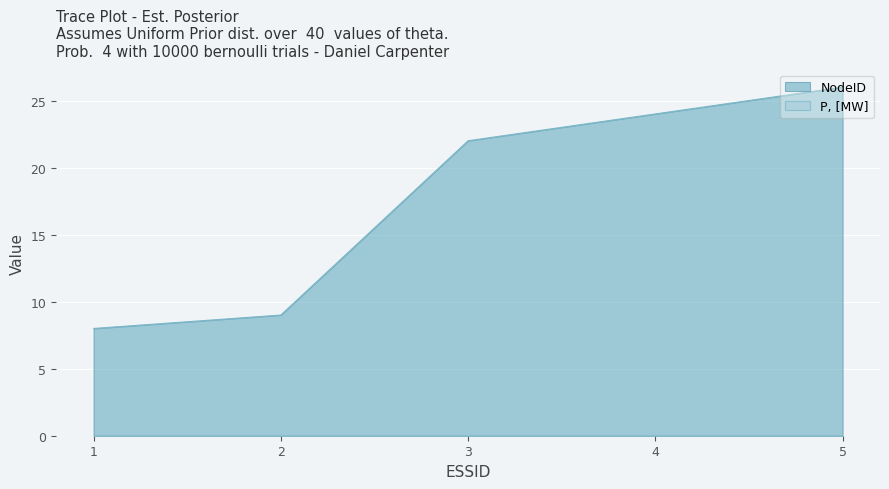

True or false: there are more than 1 points higher than both neighbors.

False